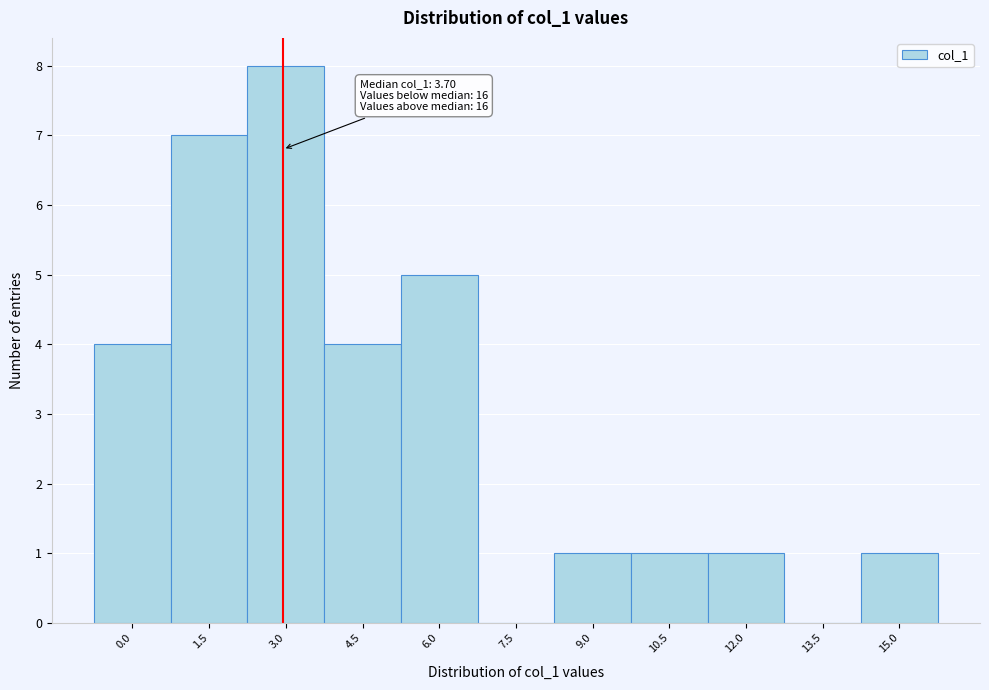

Reading left to right, what are all the values shown in this chart?

0.0=4	1.5=7	3.0=8	4.5=4	6.0=5	7.5=0	9.0=1	10.5=1	12.0=1	13.5=0	15.0=1